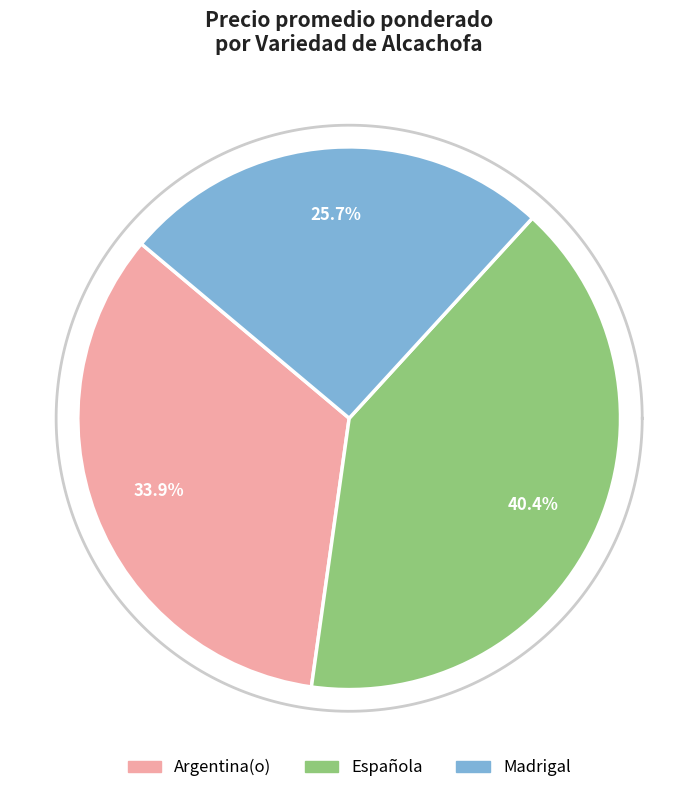

Does any single category account for the majority?

No